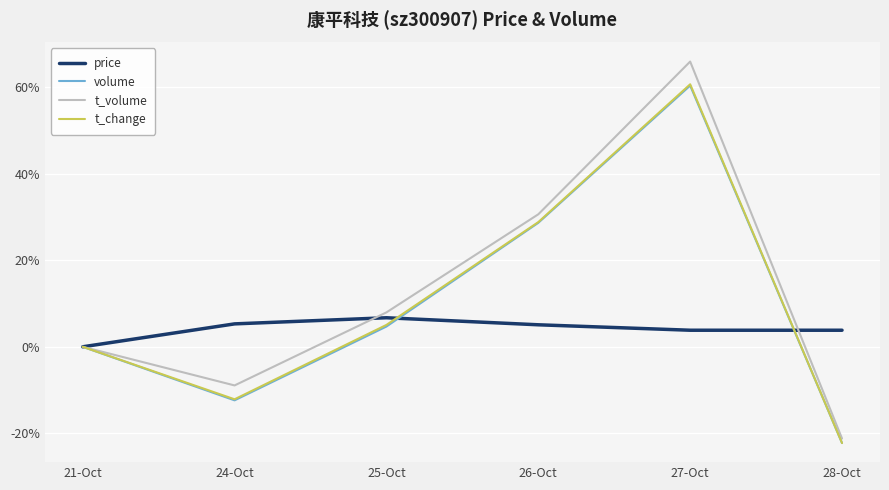

Which series has the largest range (max minus min)?

t_volume